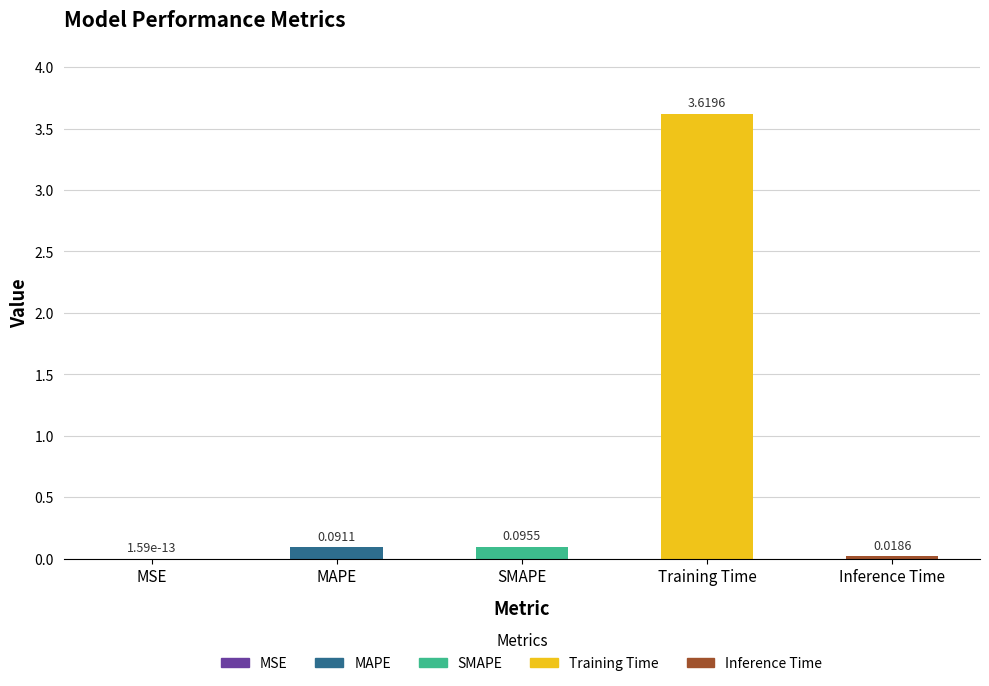

Which label corresponds to the largest value in the chart?

Training Time